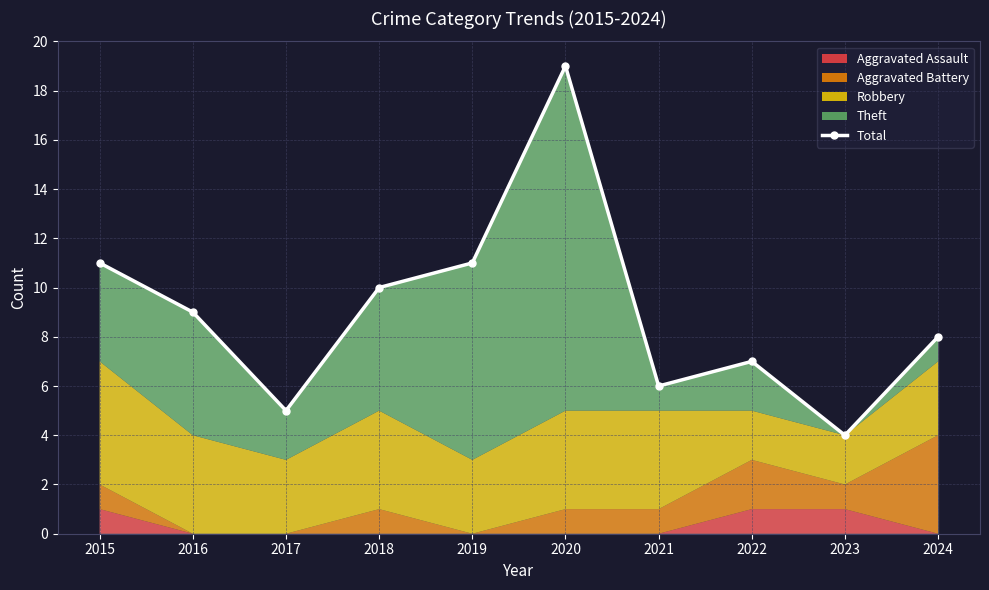

Reading left to right, transcribe all the data shown in this chart.

11	9	5	10	11	19	6	7	4	8